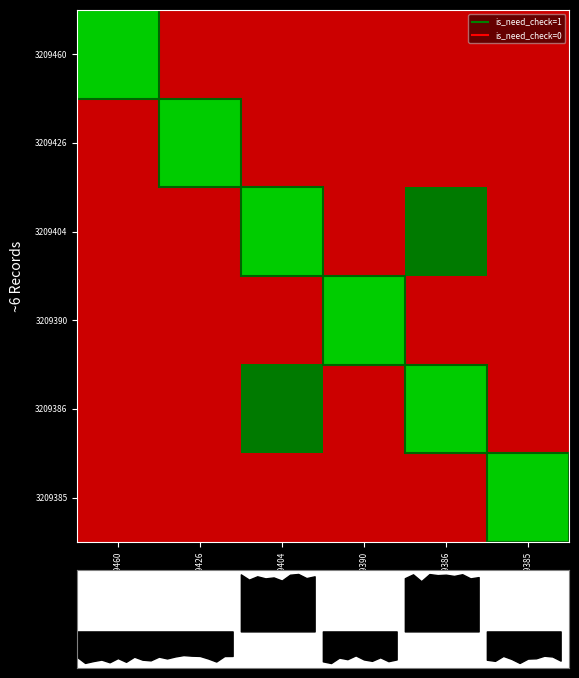

Reading left to right, list all the values displayed in this chart.

row_0: 3209460=1.0	3209426=0.0	3209404=0.0	3209390=0.0	3209386=0.0	3209385=0.0
row_1: 3209460=0.0	3209426=1.0	3209404=0.0	3209390=0.0	3209386=0.0	3209385=0.0
row_2: 3209460=0.0	3209426=0.0	3209404=1.0	3209390=0.0	3209386=0.8	3209385=0.0
row_3: 3209460=0.0	3209426=0.0	3209404=0.0	3209390=1.0	3209386=0.0	3209385=0.0
row_4: 3209460=0.0	3209426=0.0	3209404=0.8	3209390=0.0	3209386=1.0	3209385=0.0
row_5: 3209460=0.0	3209426=0.0	3209404=0.0	3209390=0.0	3209386=0.0	3209385=1.0